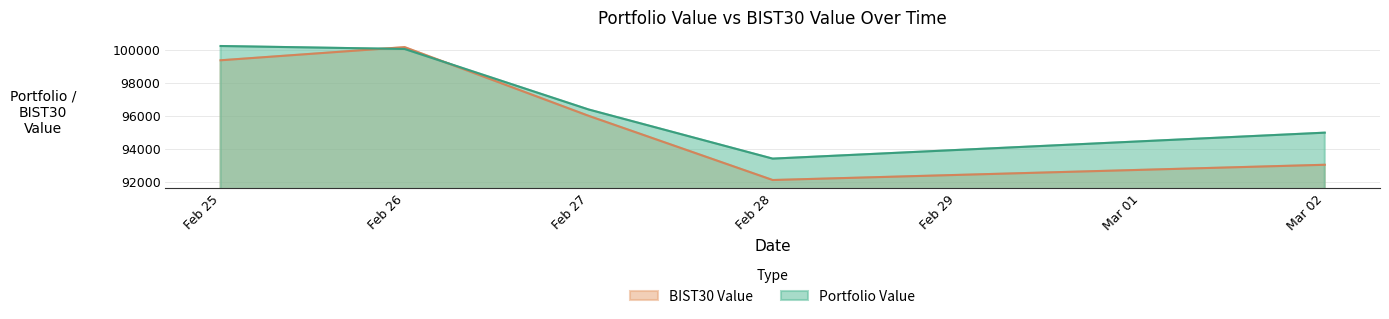

Between Feb 26 and Feb 28, which series saw the biggest shift?

BIST30 Value